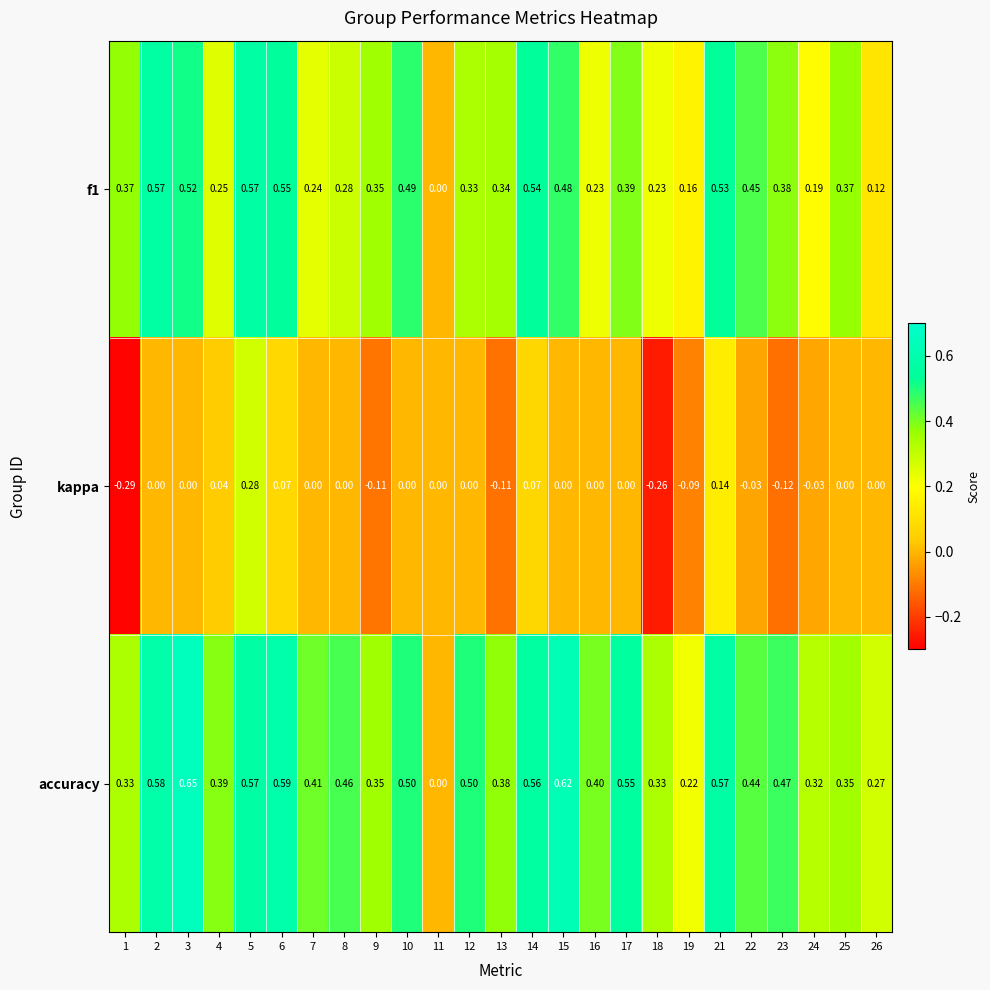

At 25, list the series in order from smallest to largest.

kappa, accuracy, f1